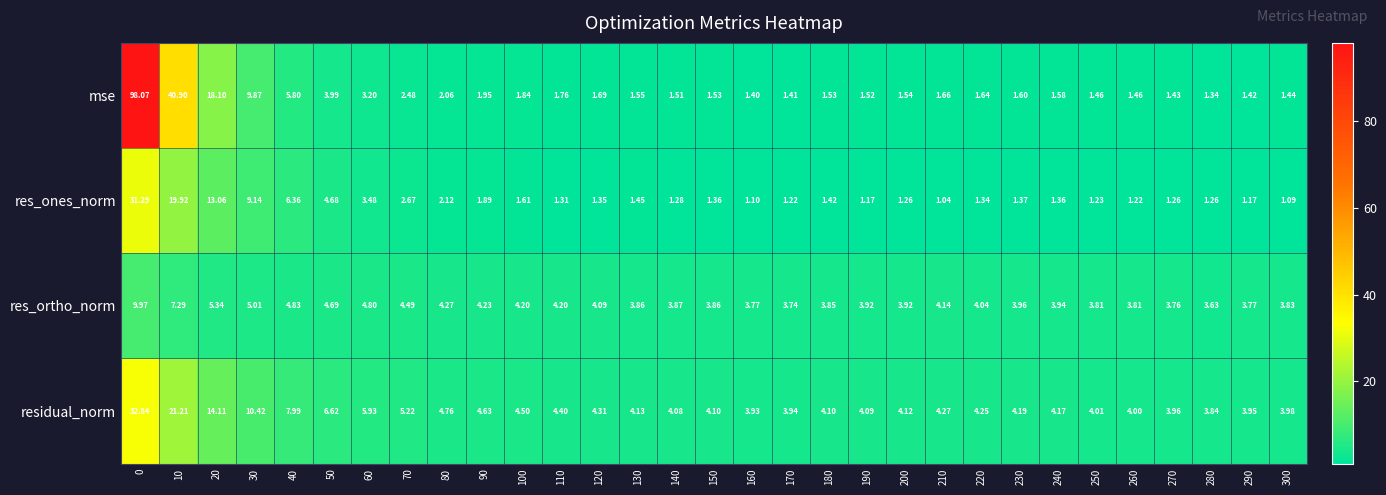

At 100, list the series in order from largest to smallest.

residual_norm, res_ortho_norm, mse, res_ones_norm